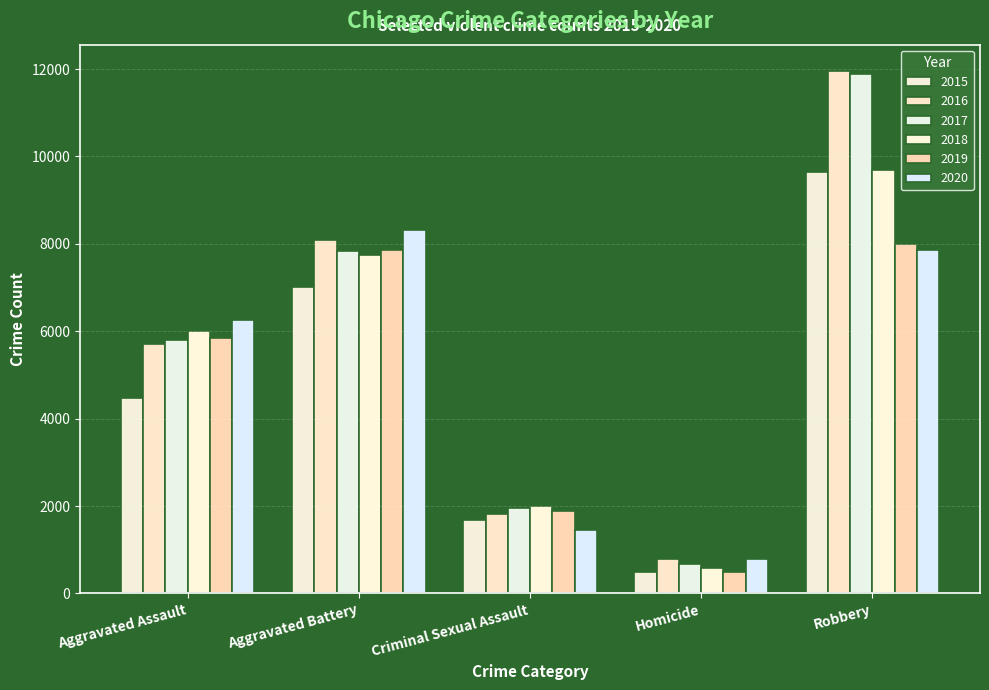

Reading left to right, what are all the values shown in this chart?

2015: Aggravated Assault=4480	Aggravated Battery=7018	Criminal Sexual Assault=1676	Homicide=496	Robbery=9638
2016: Aggravated Assault=5712	Aggravated Battery=8085	Criminal Sexual Assault=1824	Homicide=786	Robbery=11960
2017: Aggravated Assault=5793	Aggravated Battery=7845	Criminal Sexual Assault=1951	Homicide=672	Robbery=11880
2018: Aggravated Assault=6001	Aggravated Battery=7734	Criminal Sexual Assault=1990	Homicide=589	Robbery=9680
2019: Aggravated Assault=5841	Aggravated Battery=7857	Criminal Sexual Assault=1886	Homicide=498	Robbery=7994
2020: Aggravated Assault=6263	Aggravated Battery=8319	Criminal Sexual Assault=1461	Homicide=787	Robbery=7855